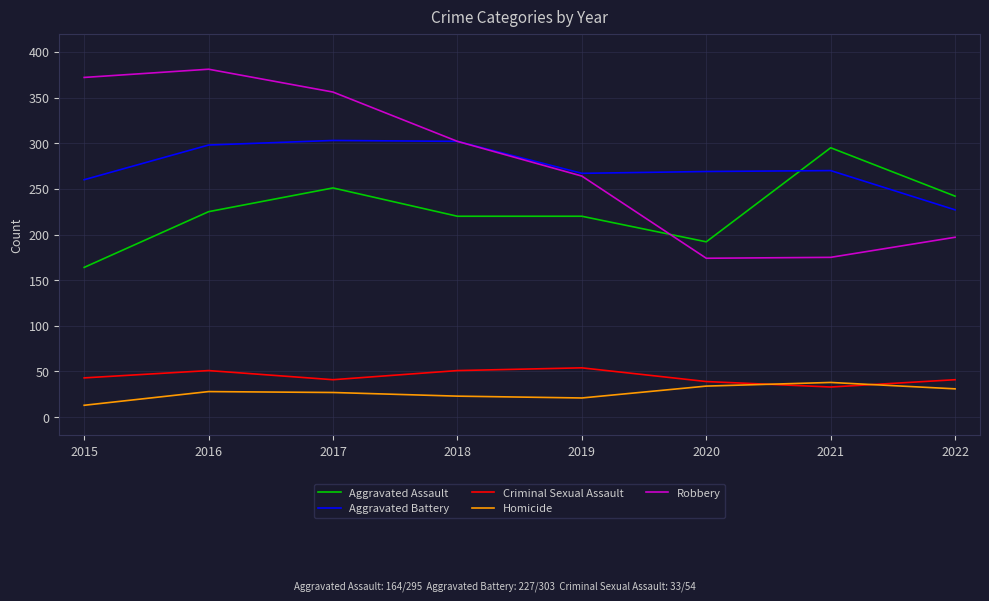

Which series has the widest spread of values?

Robbery